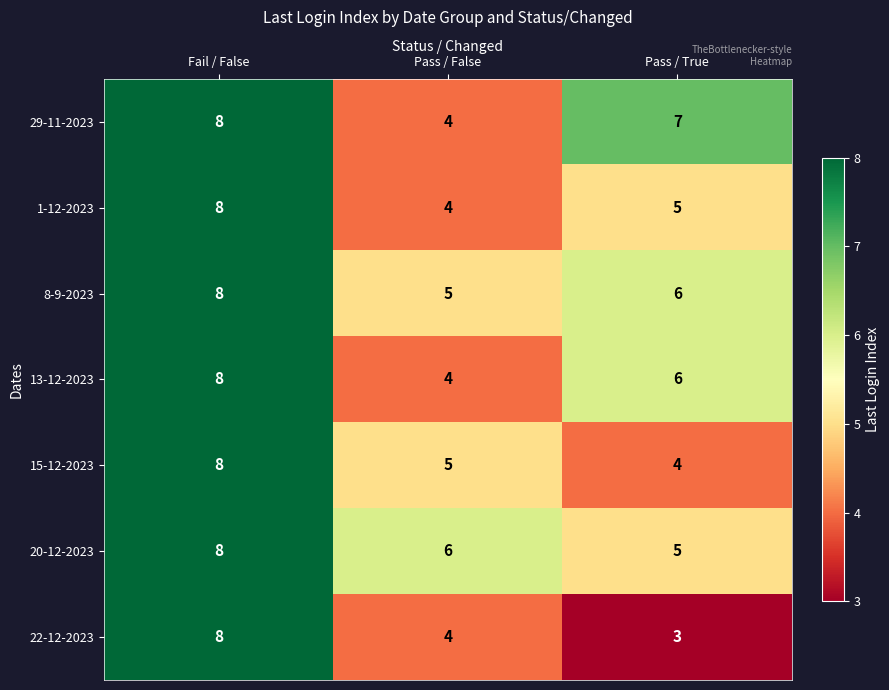

What value does the 8-9-2023 series have at Pass / True?

6